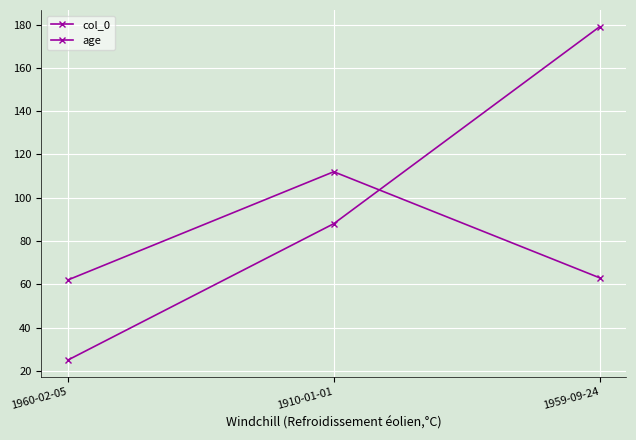

The value of age at 1959-09-24 is 63. True or false?

True